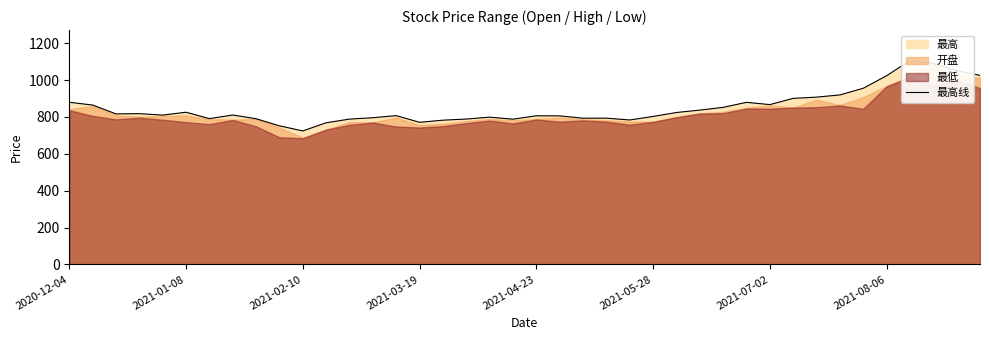

Where does the data first go above 810?

2020-12-04